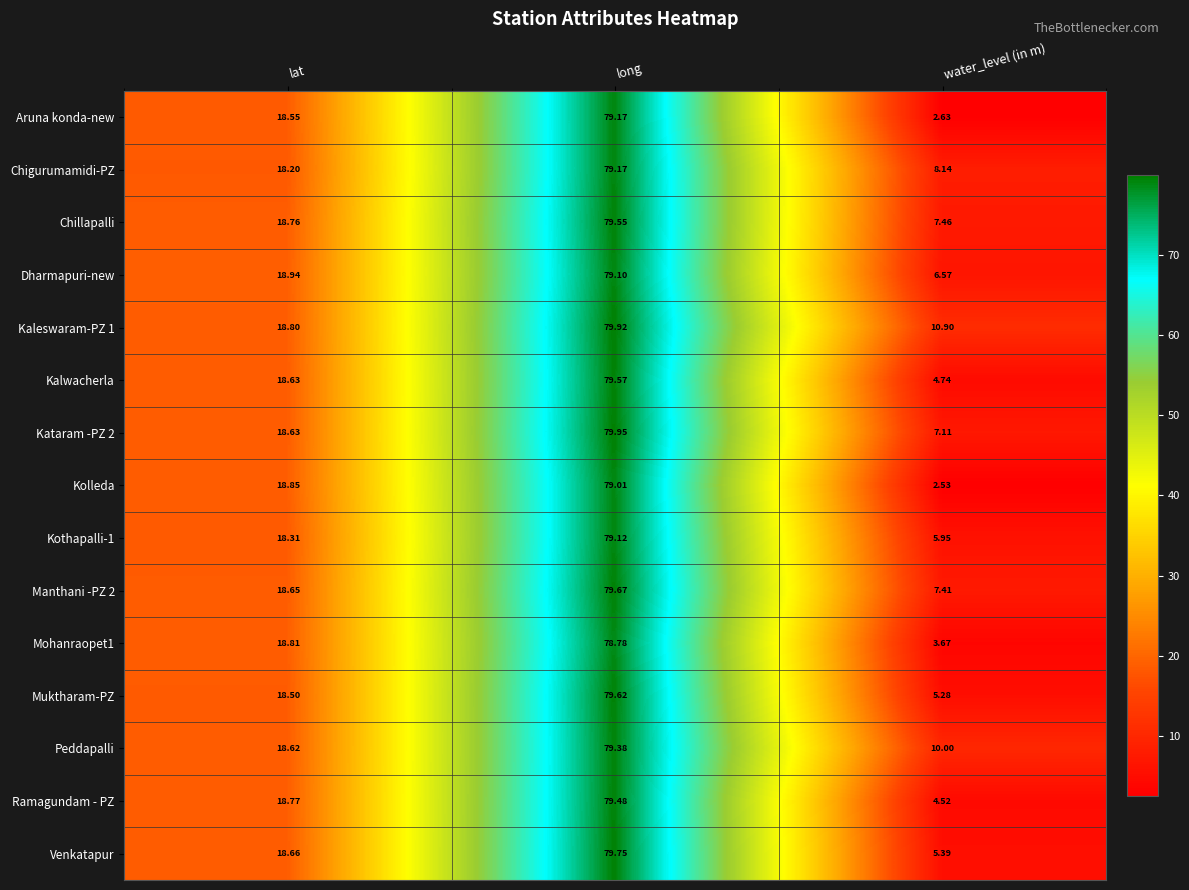

At how many categories does at least one series exceed 5?

3